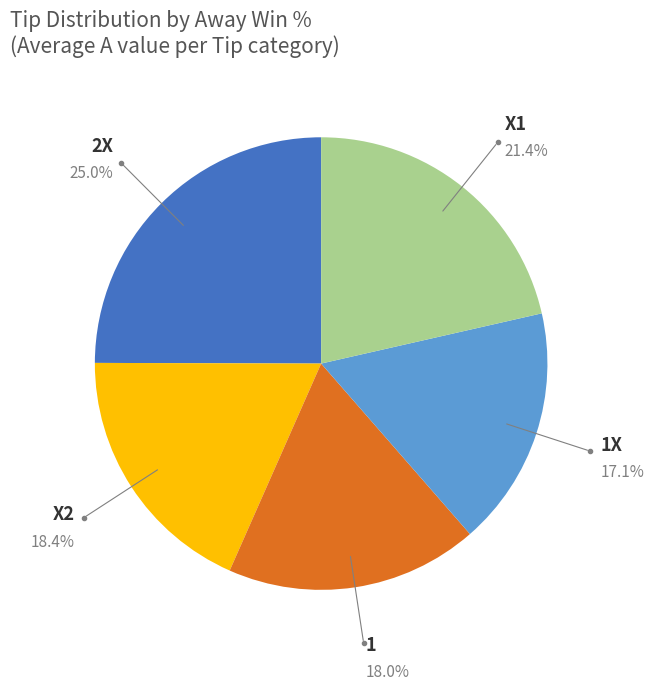

Is there any slice that represents more than half of the pie?

No